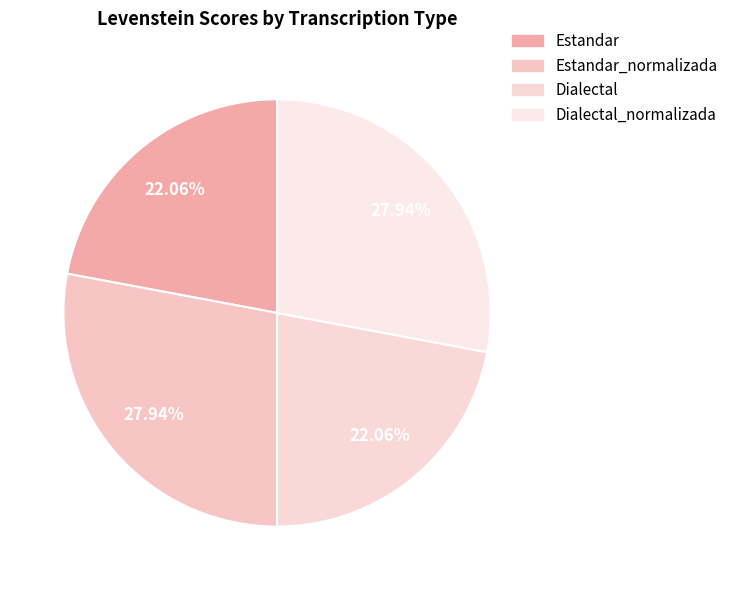

To the nearest percent, what is the difference between the largest and smallest slice percentages?

6%